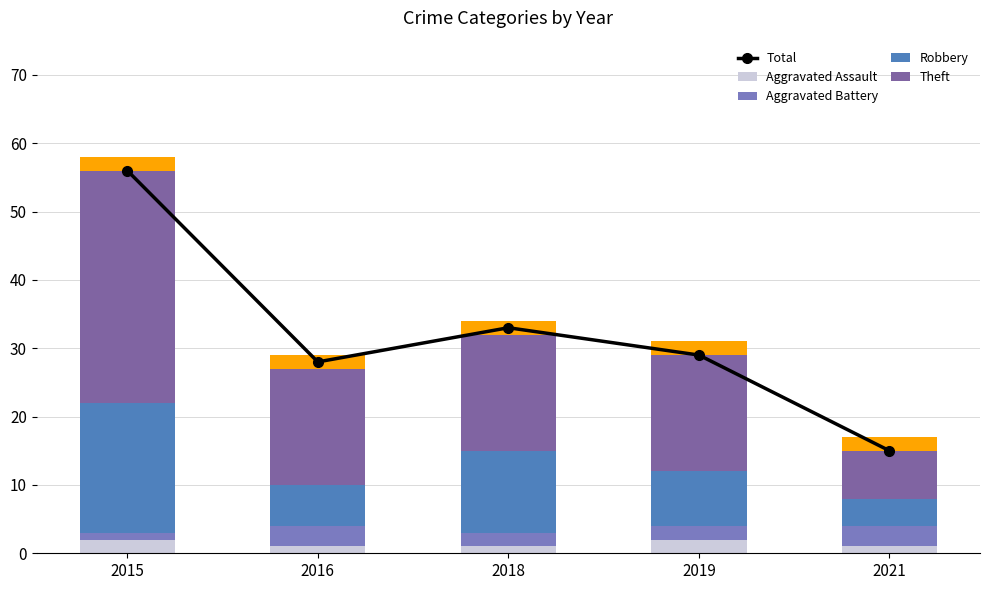

How many bars are there in total?

25